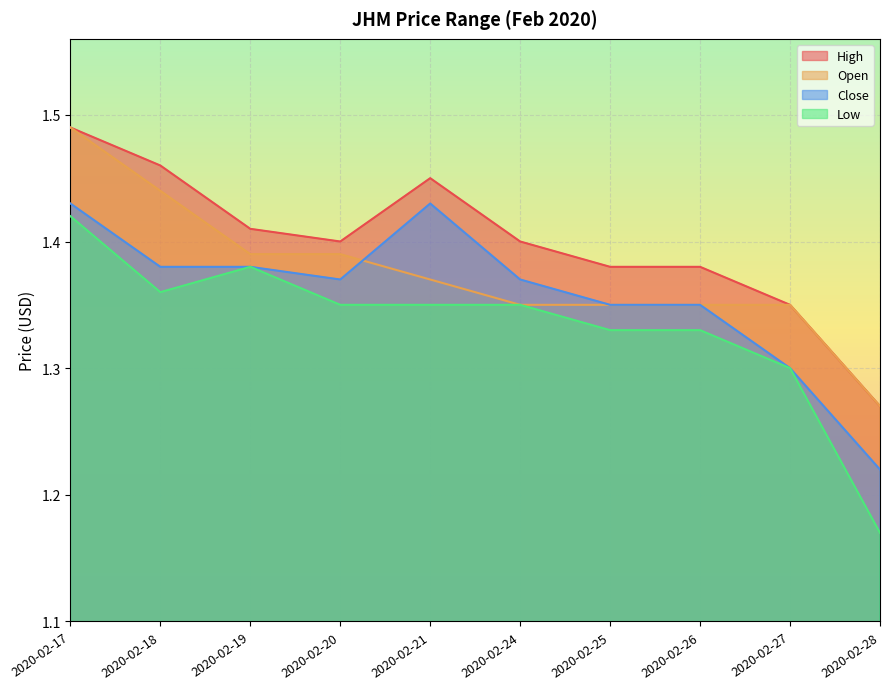

True or false: high and close intersect in this chart.

False